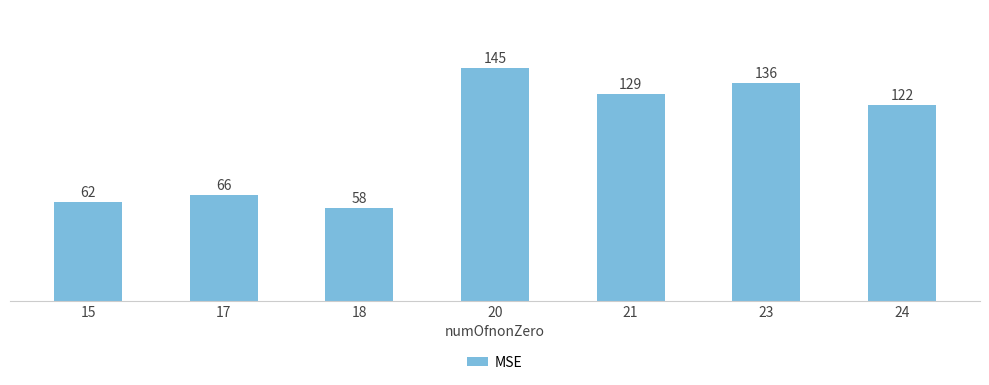

Which label corresponds to the smallest value in the chart?

18